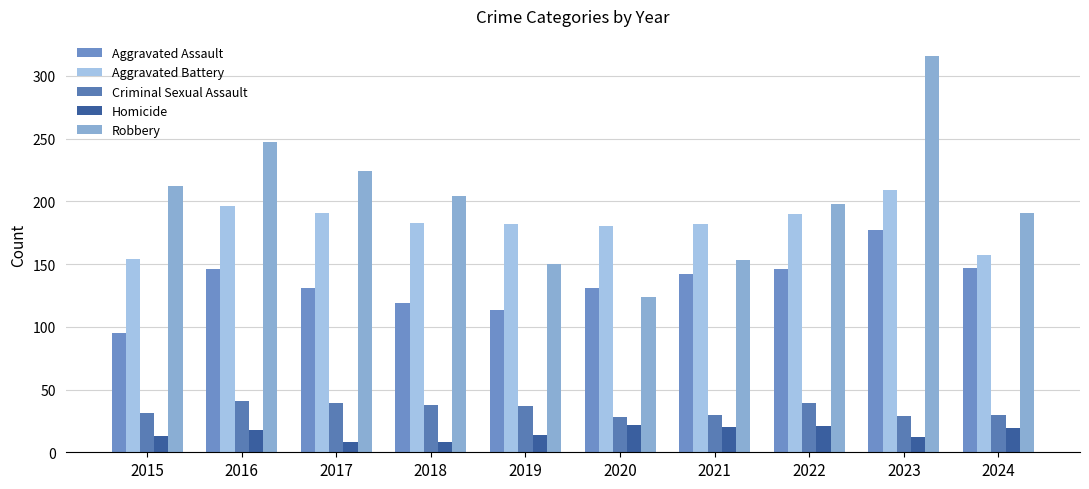

At how many categories does at least one series exceed 189?

7